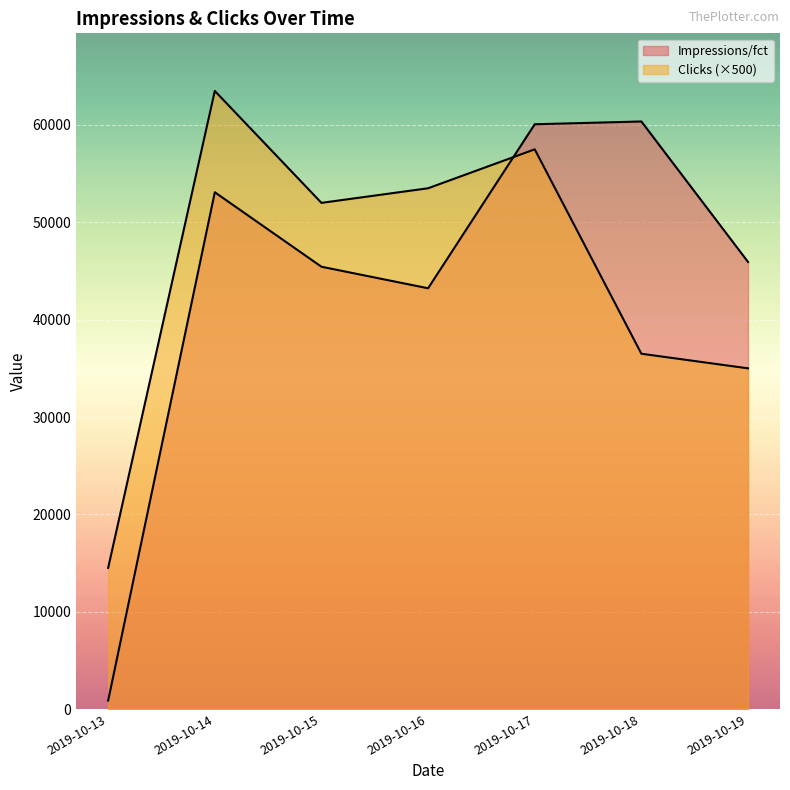

At which category does Impressions/fct reach its first local peak?

2019-10-17